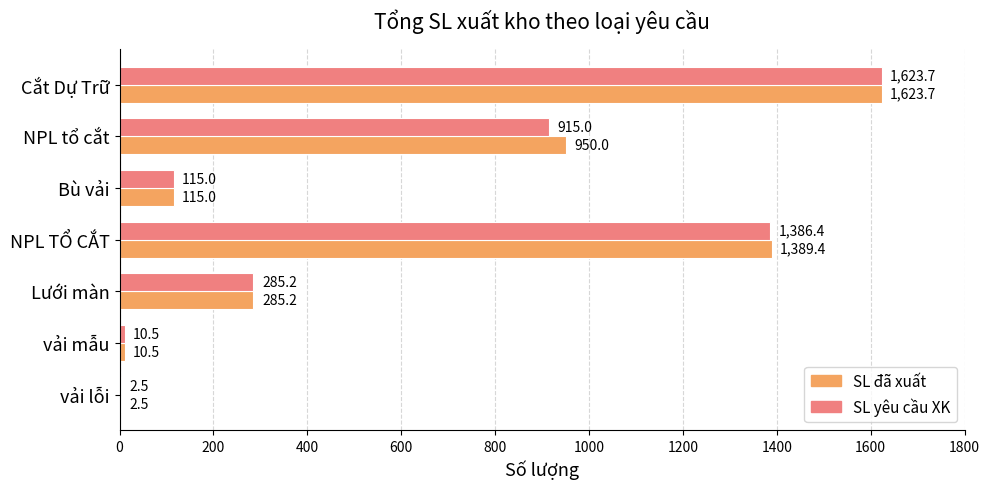

How many data points in SL đã xuất are above 285?

4